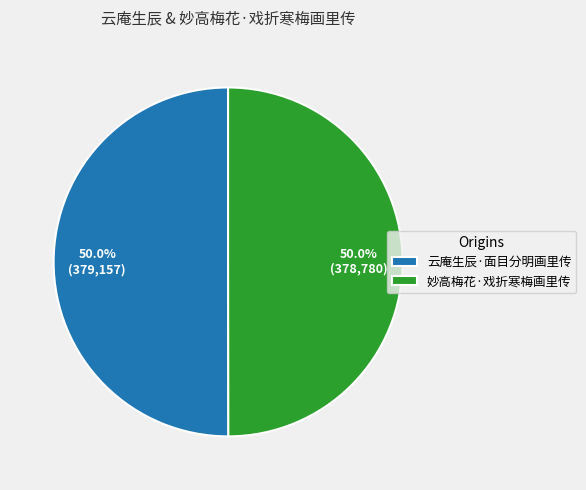

What is the total percentage of 云庵生辰·面目分明画里传 and 妙高梅花·戏折寒梅画里传?

100.0%